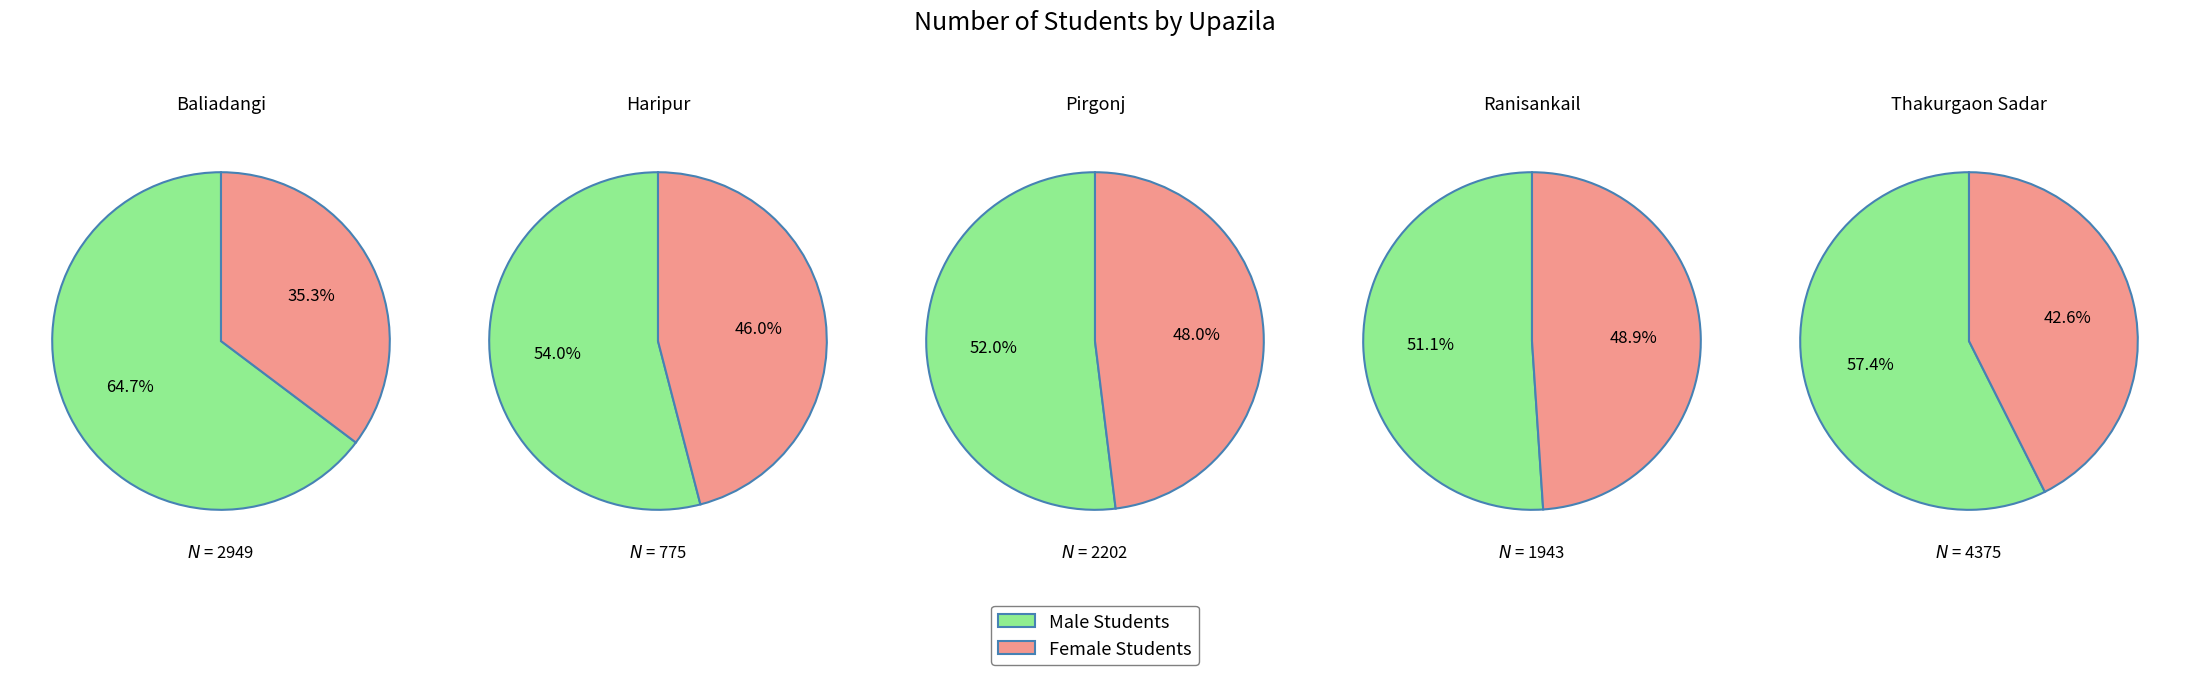

What portion of the pie excludes Ranisankail?

85.8%